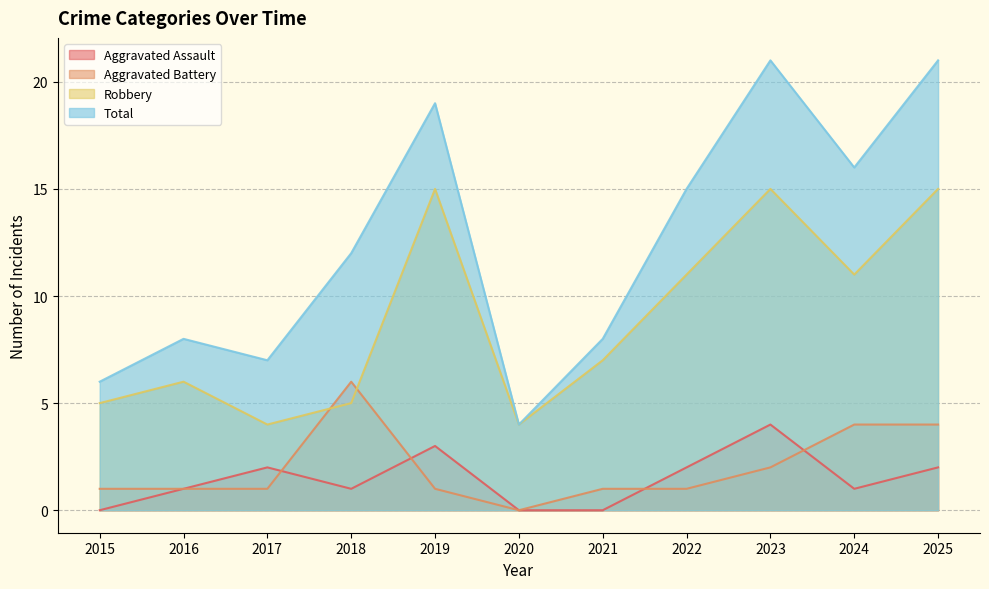

What is the difference between the highest and lowest values at 2018?

11